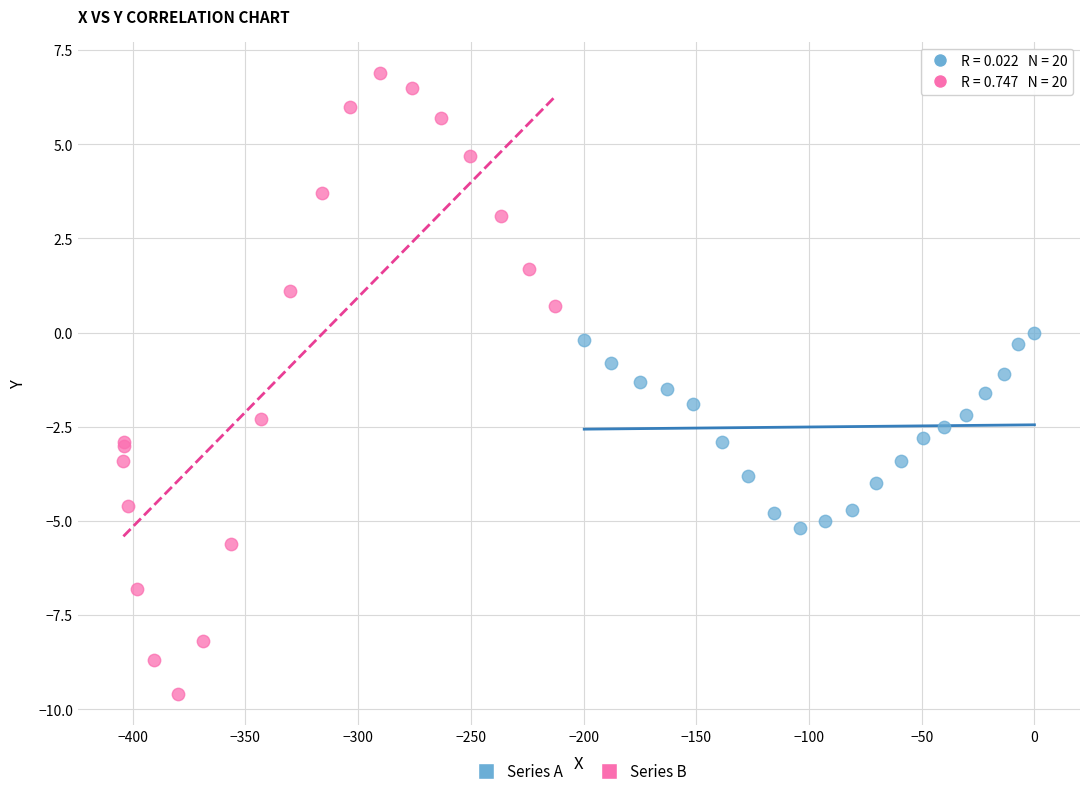

Which series contains the highest Y value?

Series B